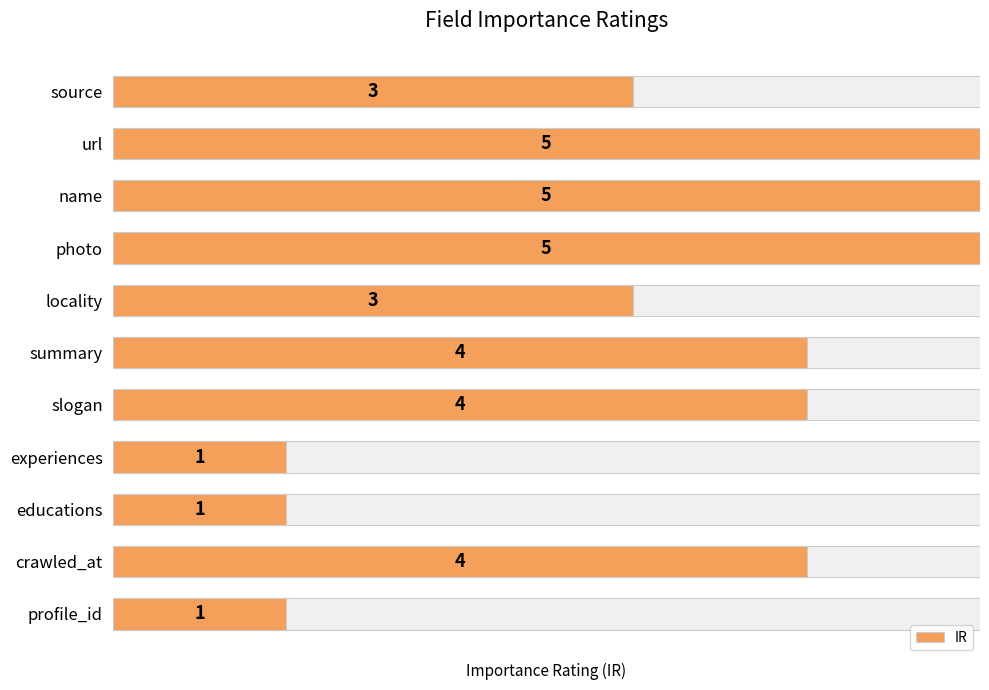

Count the number of data series in this chart.

1